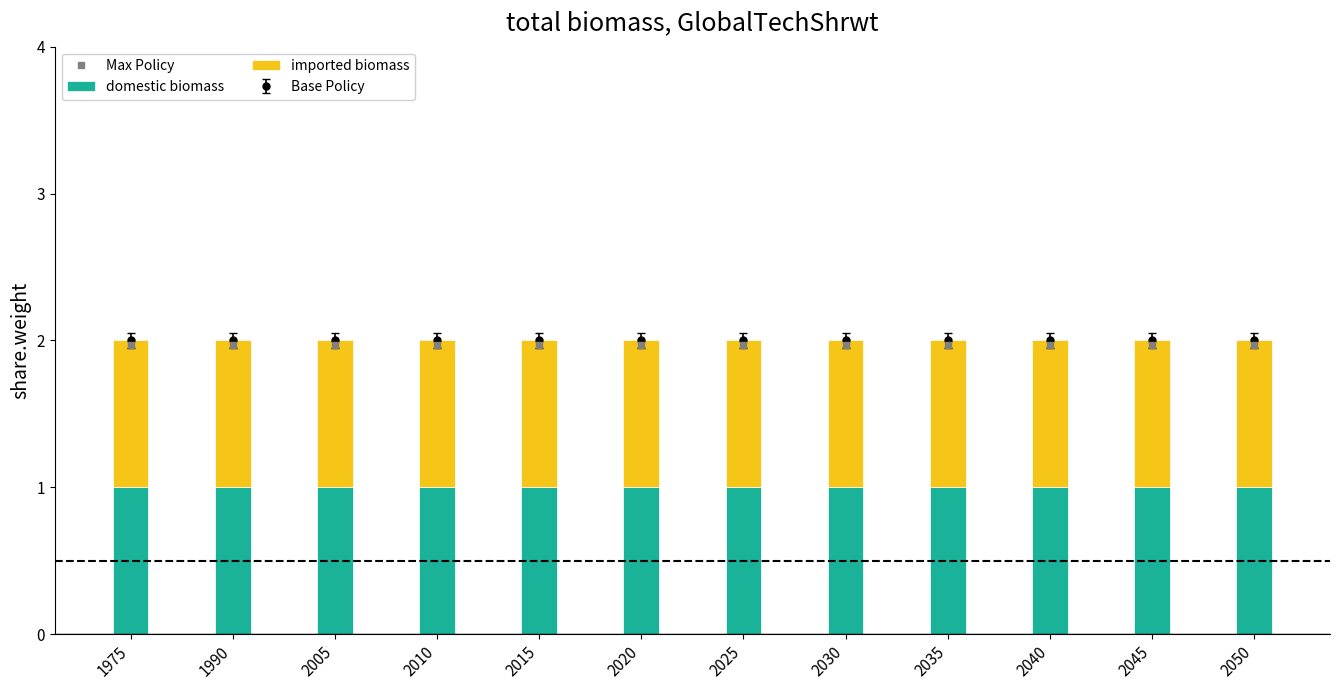

What is the maximum value shown in the chart?

2.0